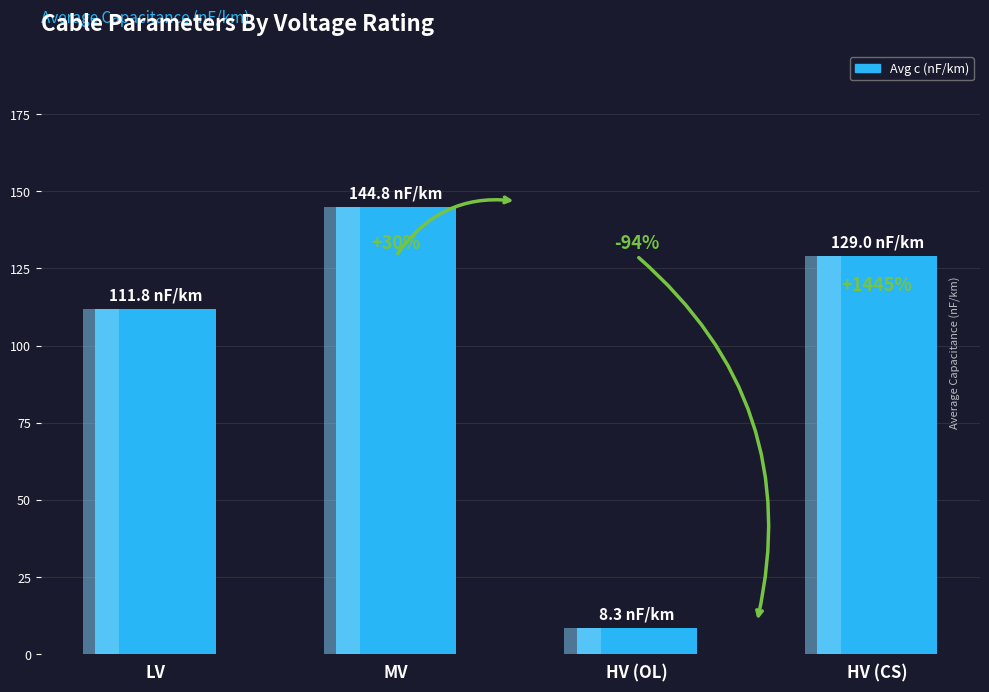

The chart shows a value of 129.0 at HV (CS). True or false?

True